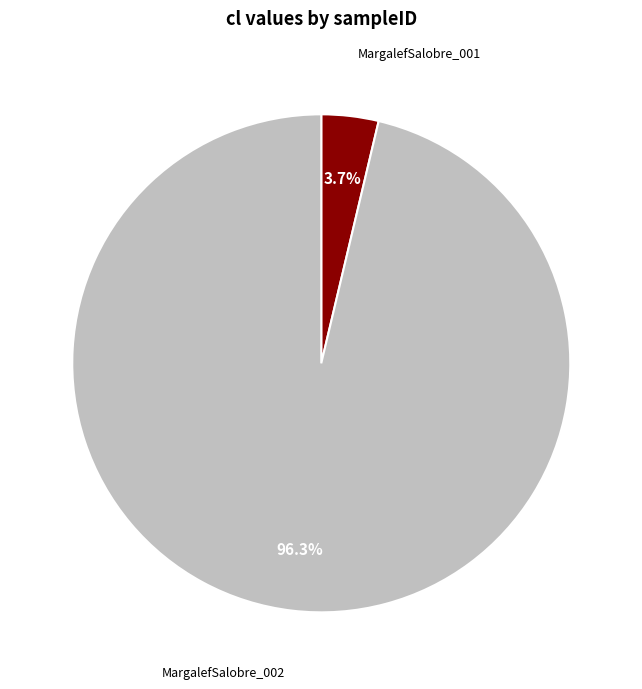

Does any single category account for the majority?

Yes